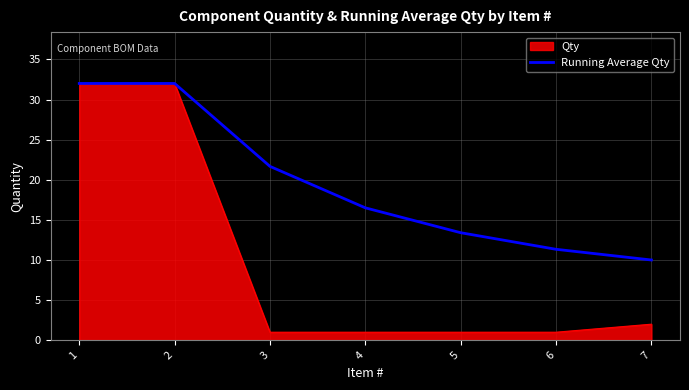

Rank the series by their average value, from highest to lowest.

Running Average Qty, Qty